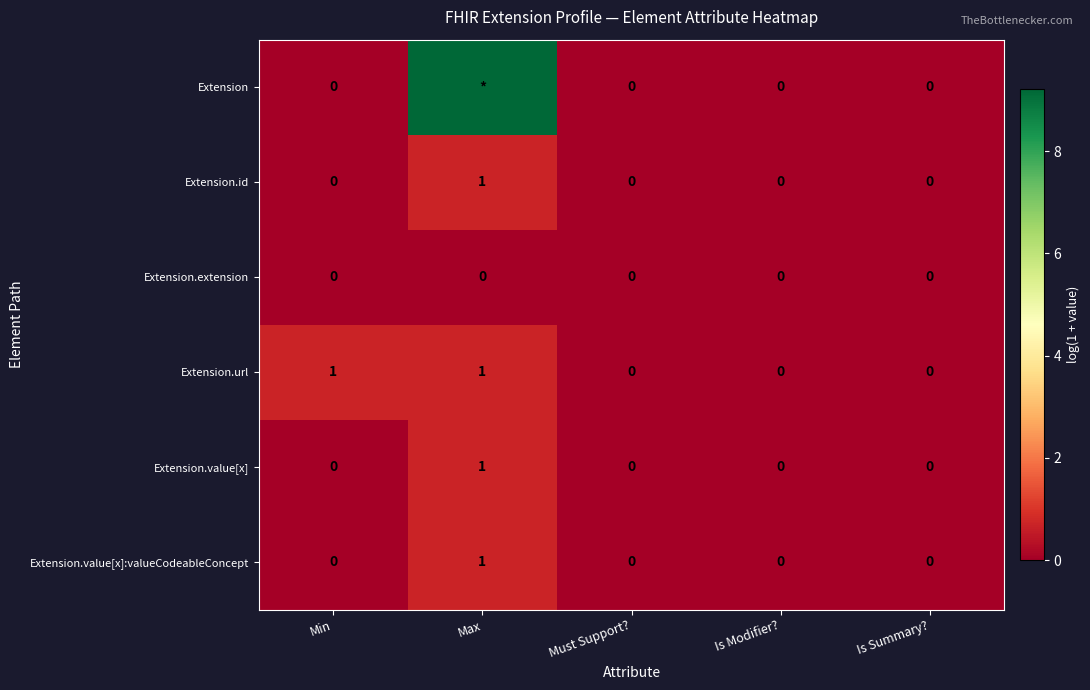

The Extension.id series shows 0.0 at Min. True or false?

True